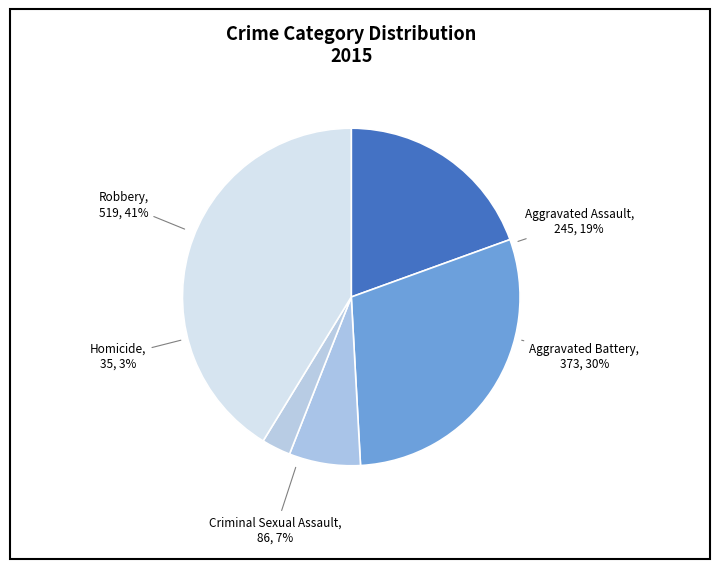

To the nearest percent, what percentage of the pie is Robbery?

41%